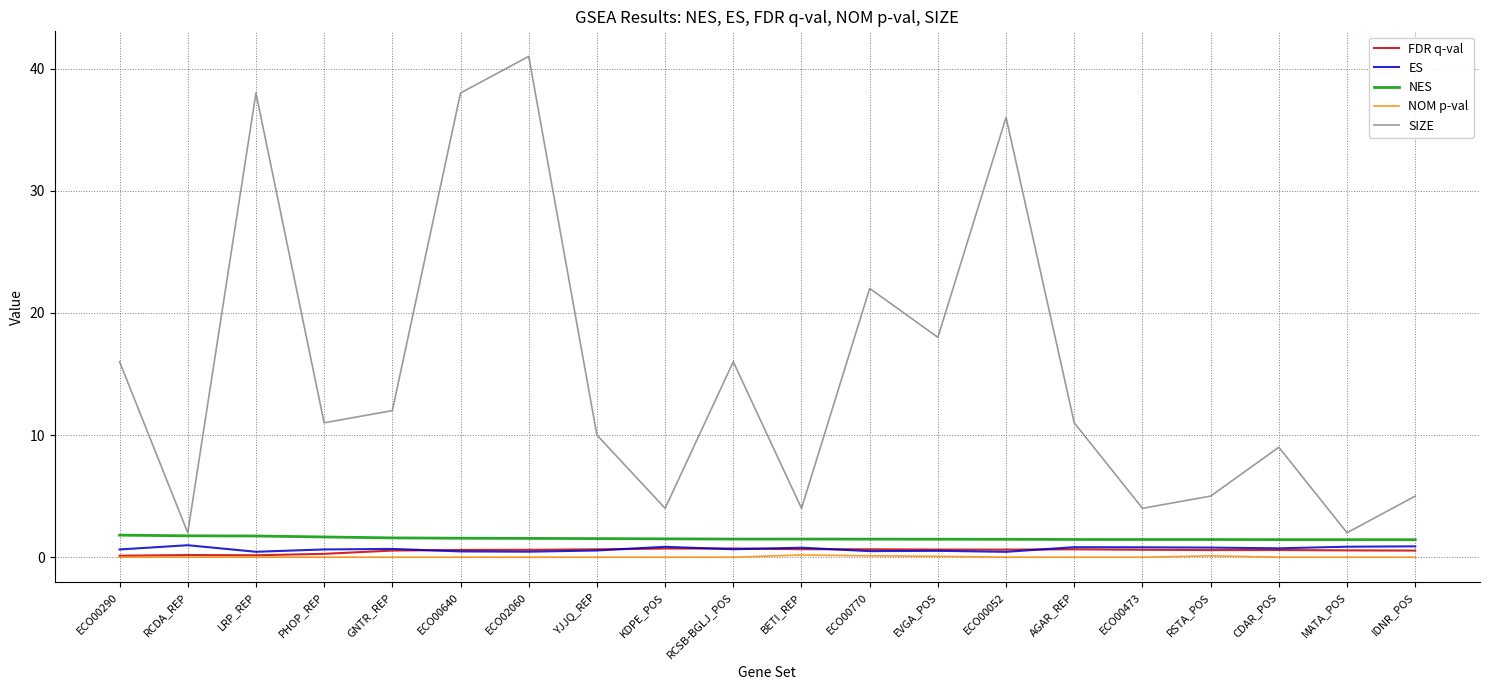

What is the highest value of the NOM p-val series?

0.2